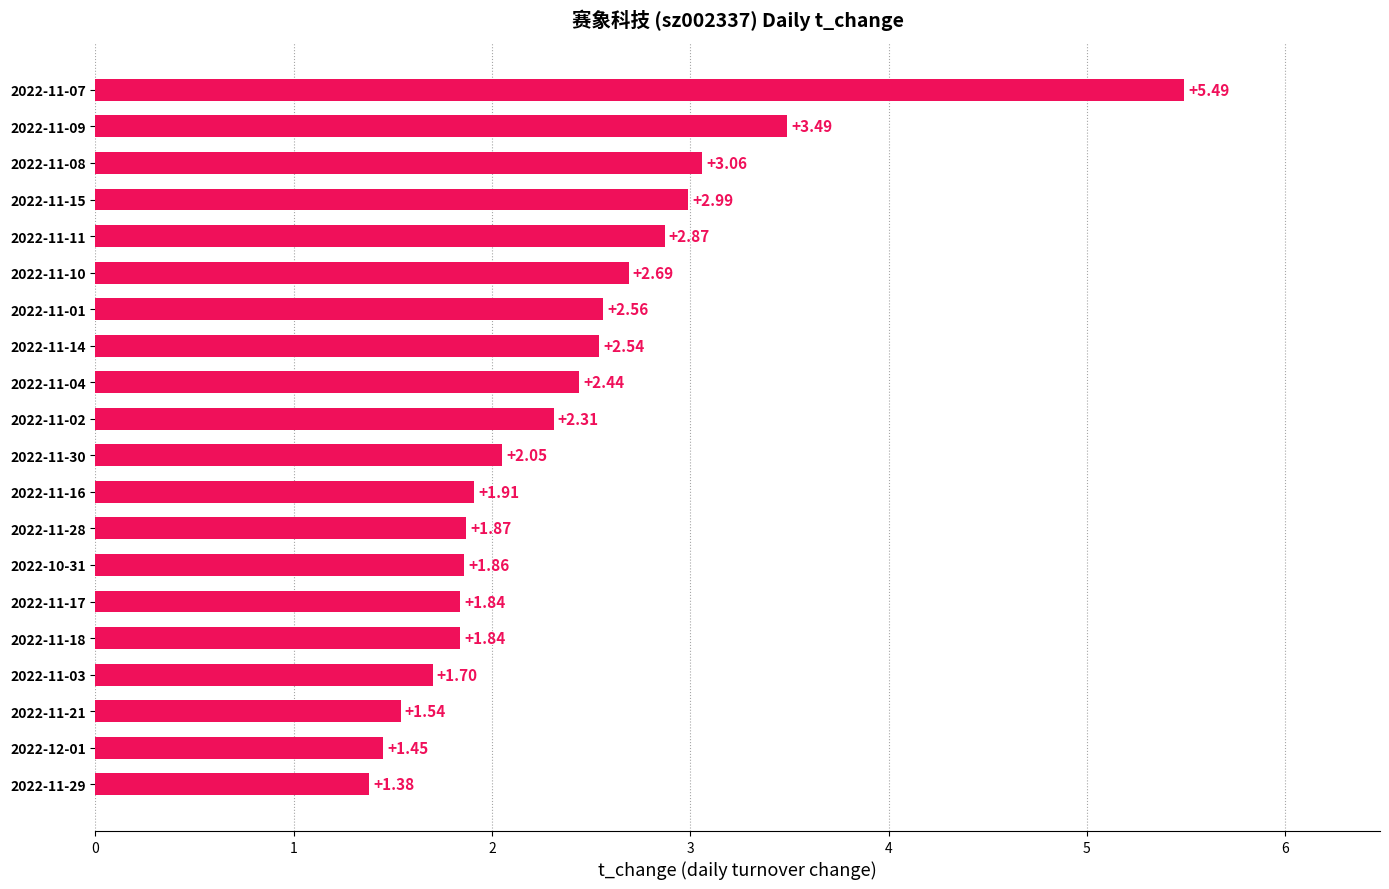

Where is the data nearest to the value 3?

2022-11-15